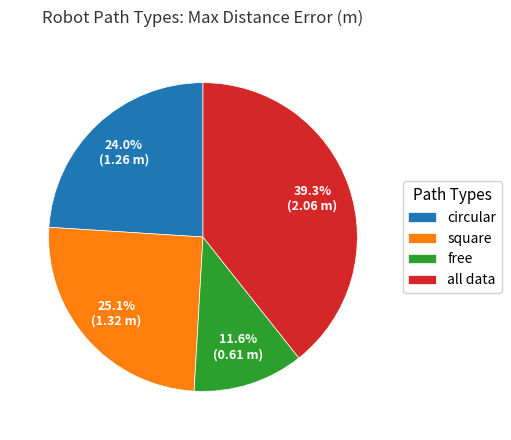

Is there a majority slice in this chart?

No